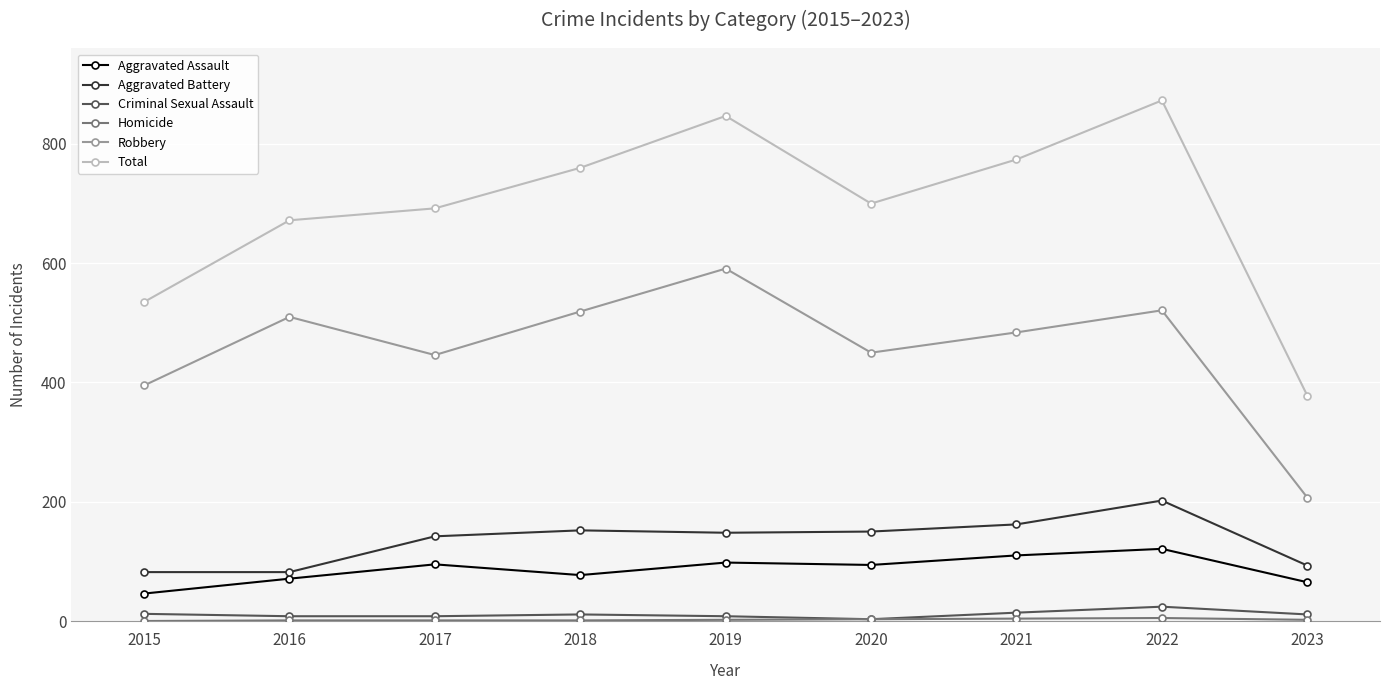

Does the chart have visible grid lines?

Yes